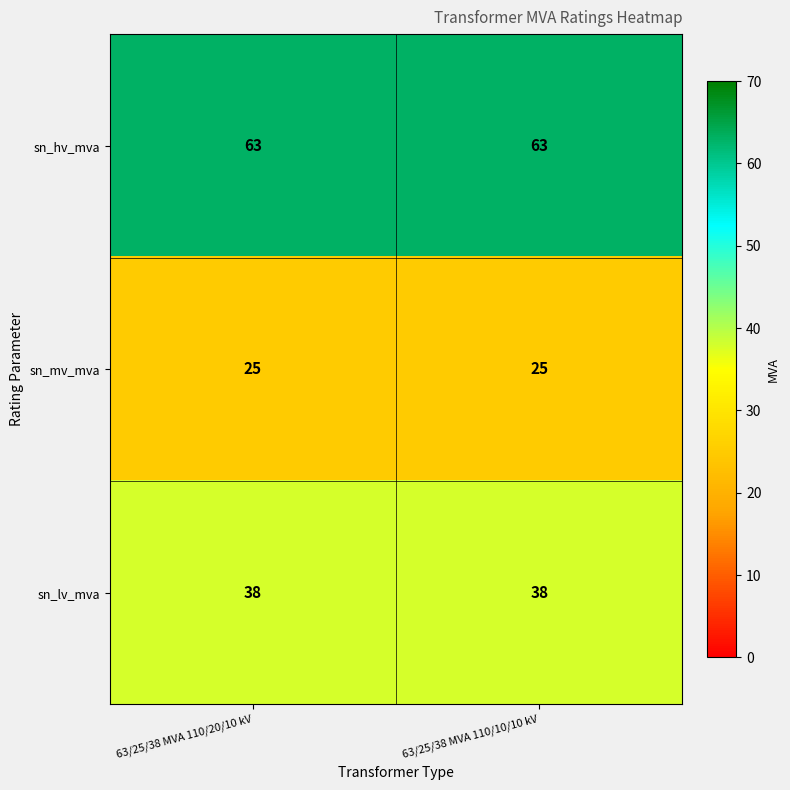

Reading right to left, what are all the values shown in this chart?

sn_hv_mva: 63	63
sn_mv_mva: 25	25
sn_lv_mva: 38	38